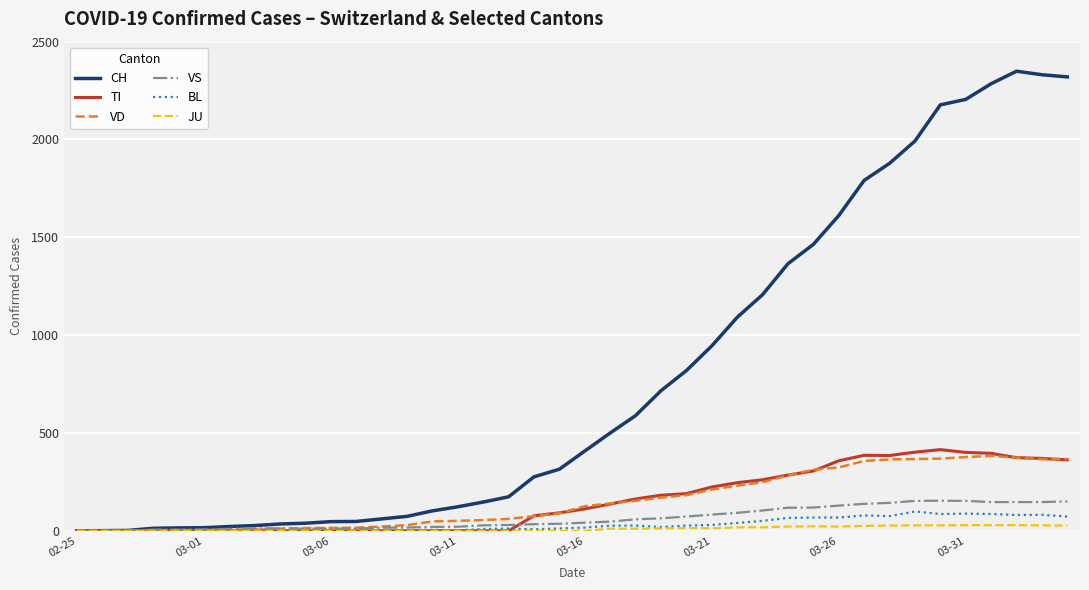

How many values in the VS series are below 42?

20